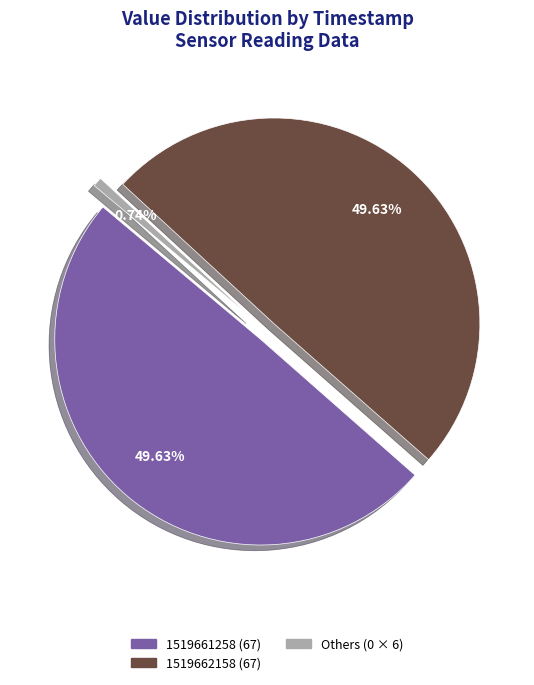

Is it true that 1519662691 is 9% of the pie?

False